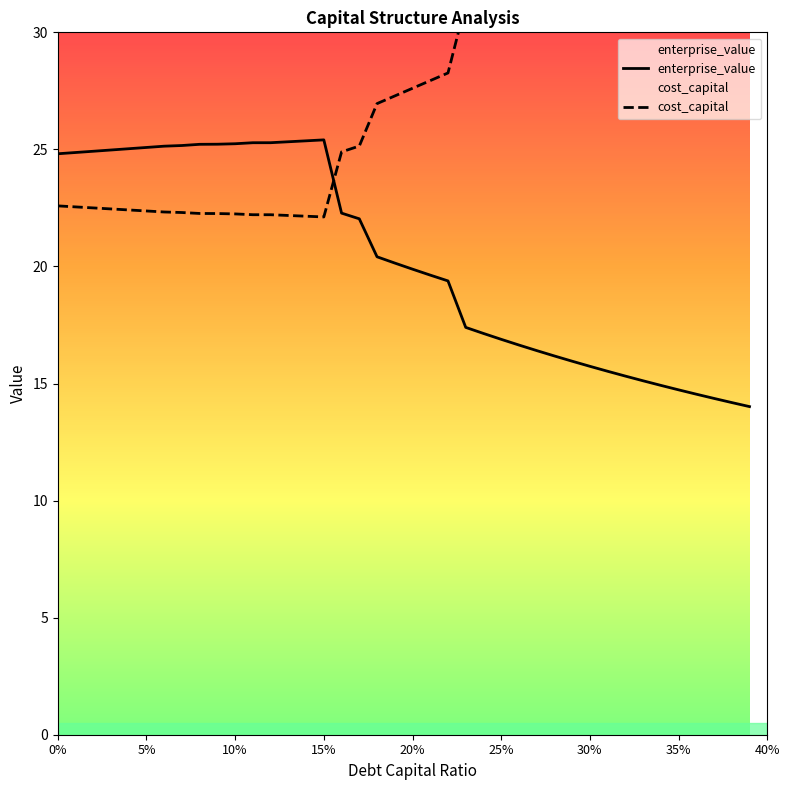

Where is the first local minimum for cost_capital?

15